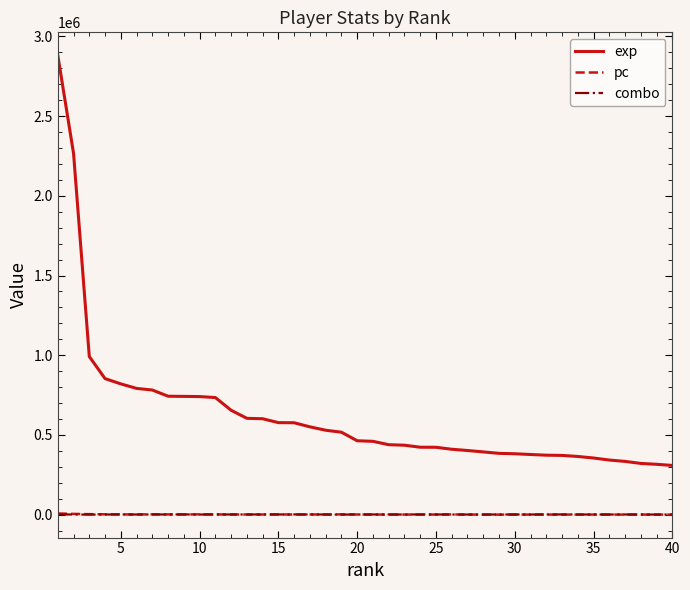

What is the minimum value for pc?

734